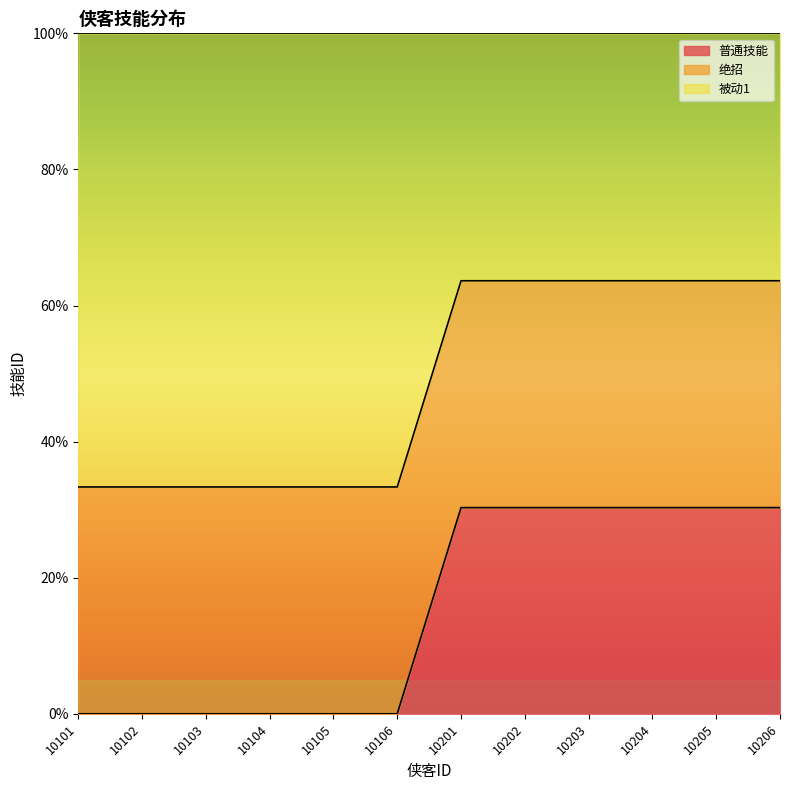

Between 10101 and 10204, which is larger?

10204